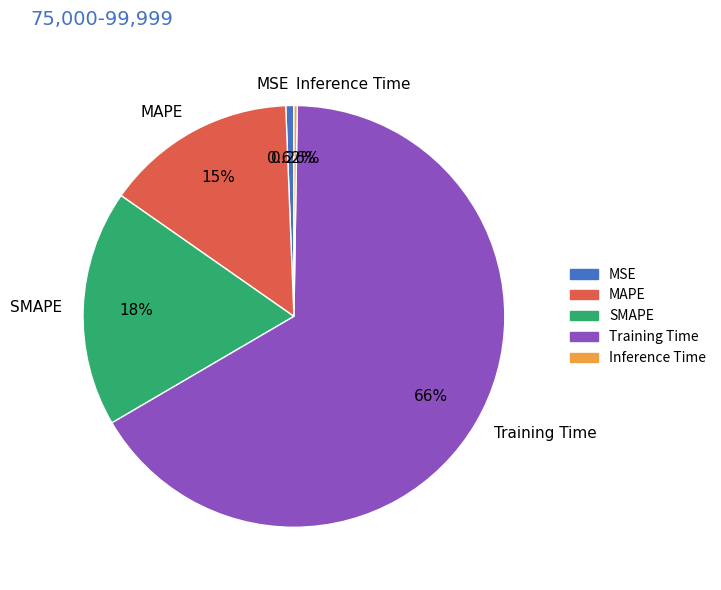

Is the sum of MSE and Training Time greater than half?

Yes